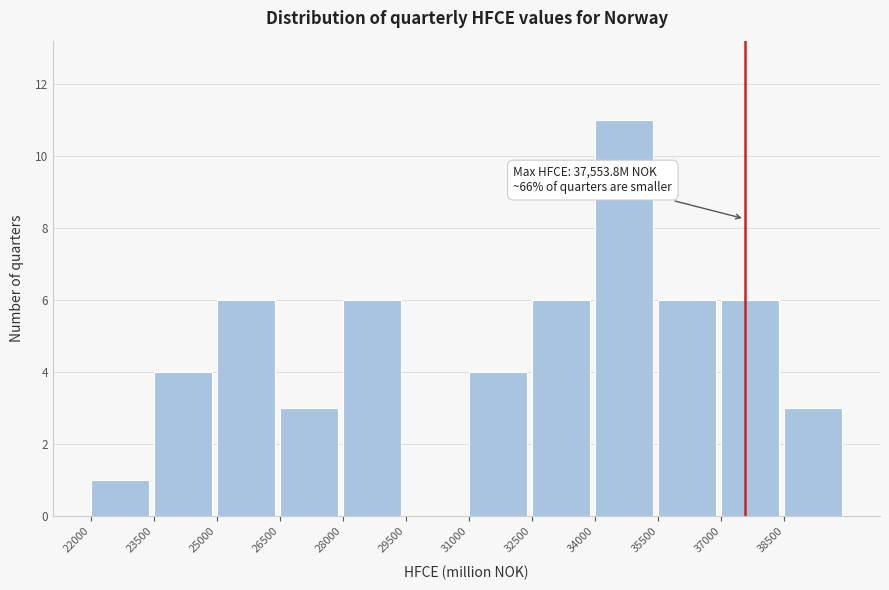

Which range on the x-axis has the tallest bar?

34000 to 35500